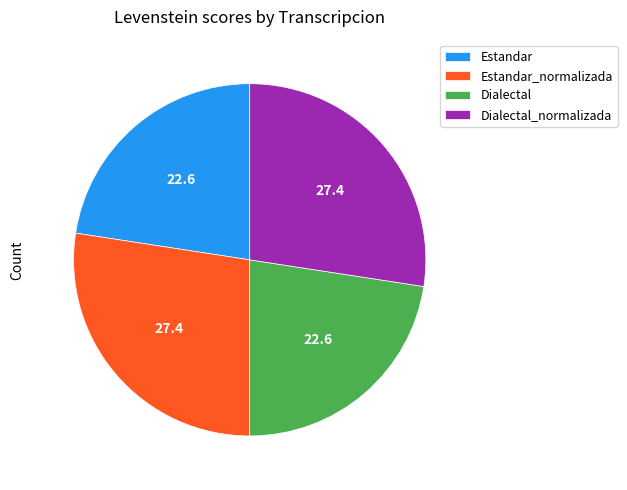

Between Estandar and Dialectal_normalizada, which is larger?

Dialectal_normalizada